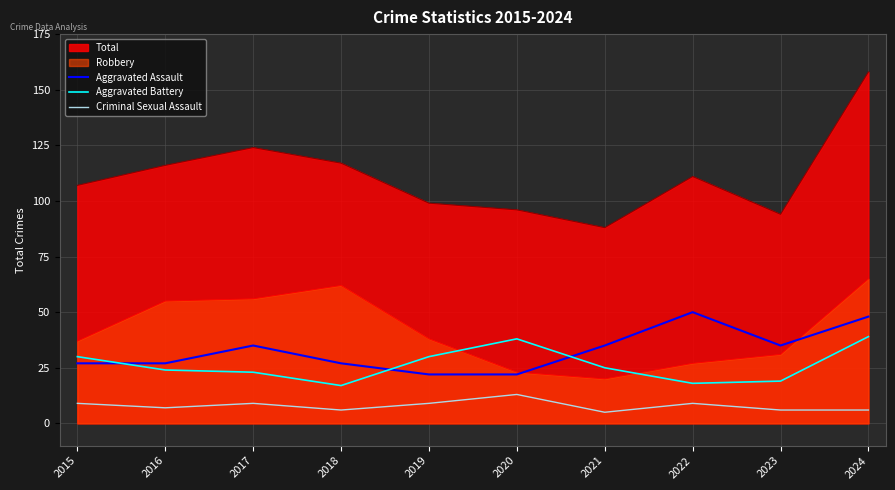

What value does the Aggravated Battery series have at 2021, to the nearest 5?

25